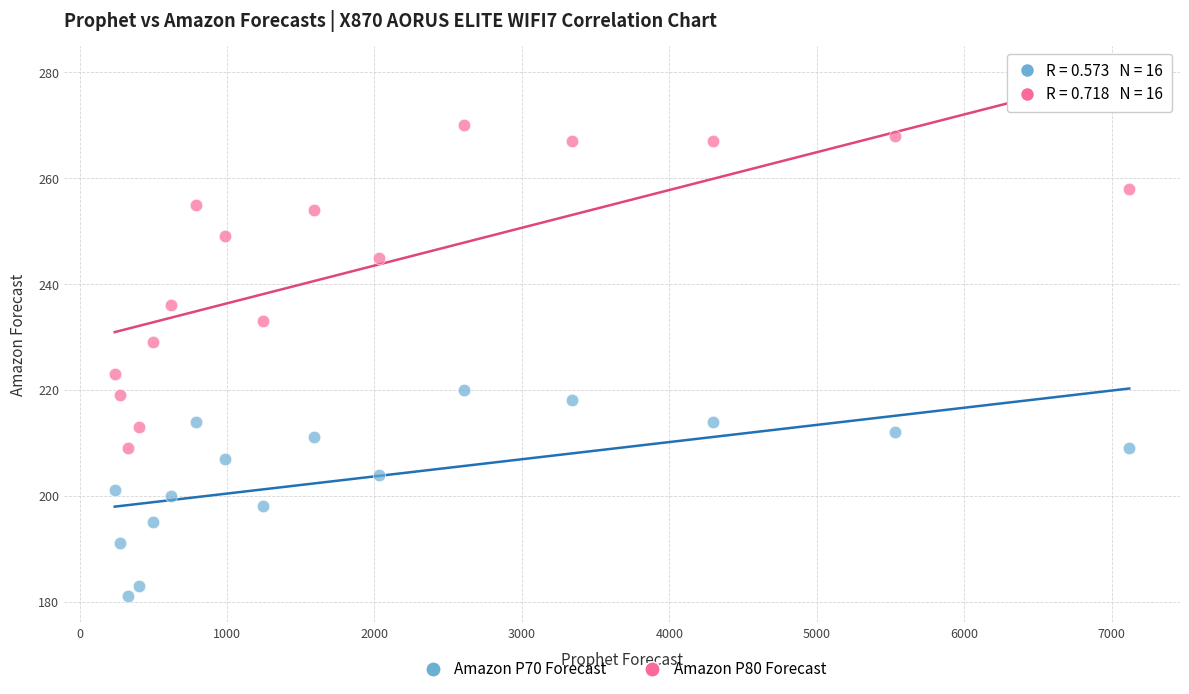

Which series contains the highest Y value?

Amazon P80 Forecast